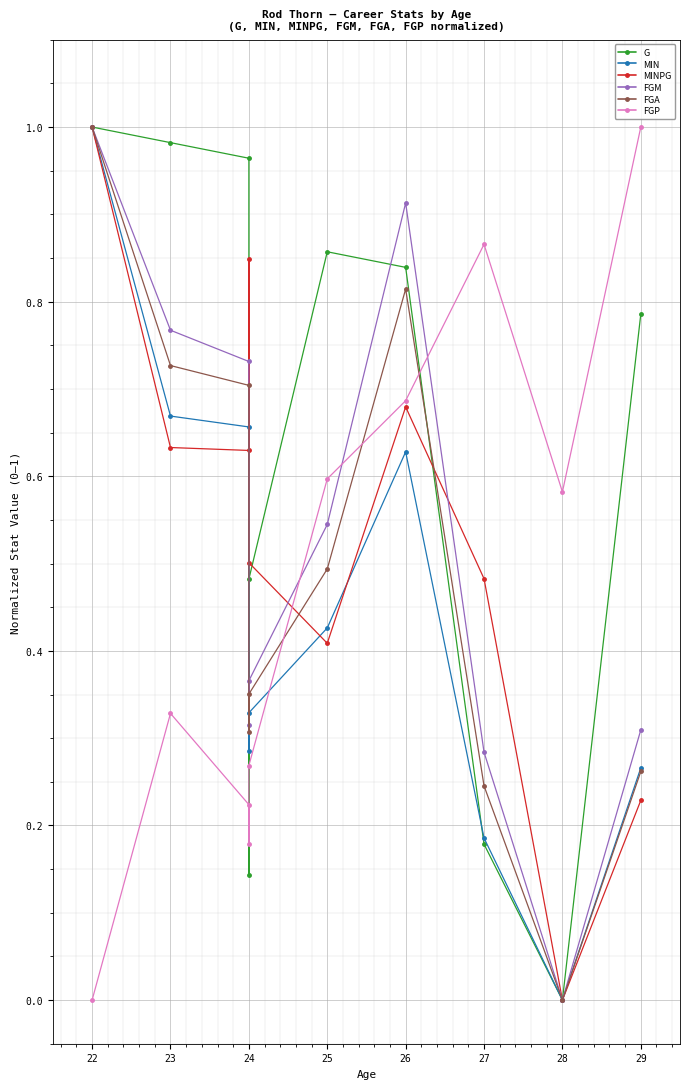

Reading left to right, transcribe all the data shown in this chart.

G: 1.0	1.0	1.0	0.1	0.5	0.9	0.8	0.2	0.0	0.8
MIN: 1.0	0.7	0.7	0.3	0.3	0.4	0.6	0.2	0.0	0.3
MINPG: 1.0	0.6	0.6	0.8	0.5	0.4	0.7	0.5	0.0	0.2
FGM: 1.0	0.8	0.7	0.3	0.4	0.5	0.9	0.3	0.0	0.3
FGA: 1.0	0.7	0.7	0.3	0.4	0.5	0.8	0.2	0.0	0.3
FGP: 0.0	0.3	0.2	0.2	0.3	0.6	0.7	0.9	0.6	1.0